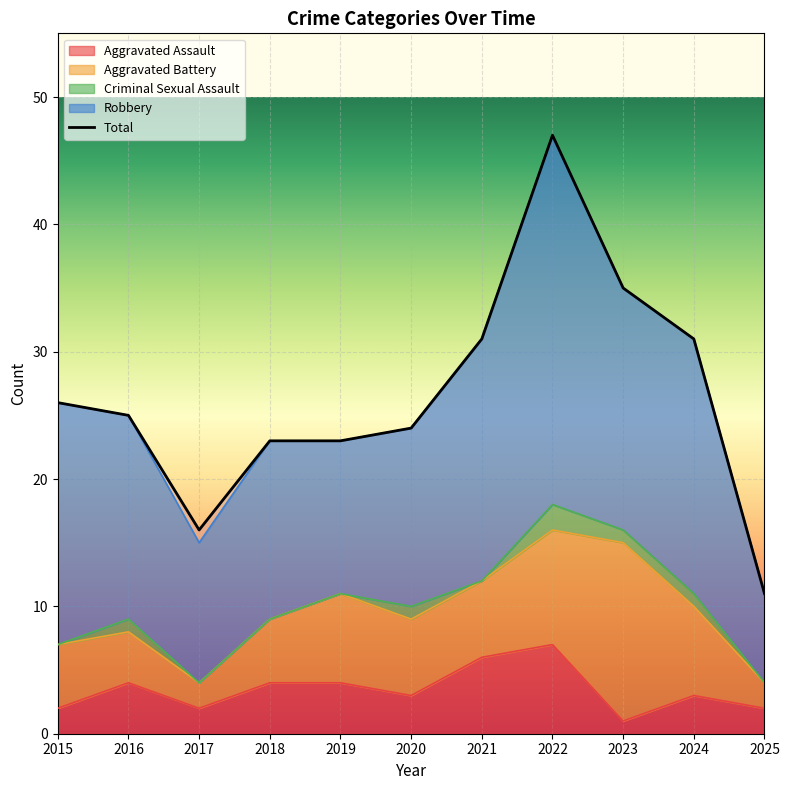

True or false: Aggravated Battery and Aggravated Assault intersect in this chart.

False